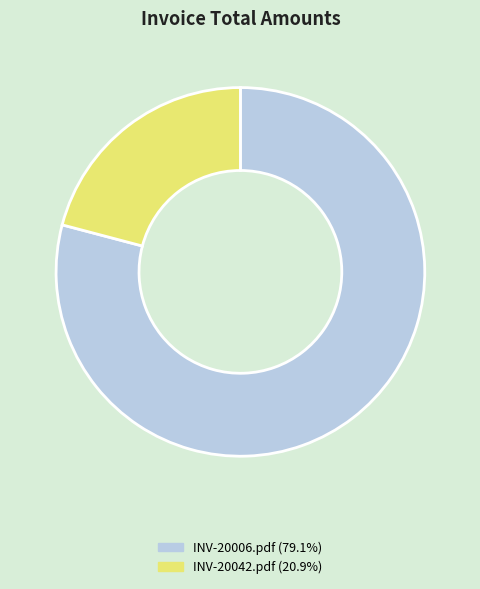

Is there any slice that represents more than half of the pie?

Yes